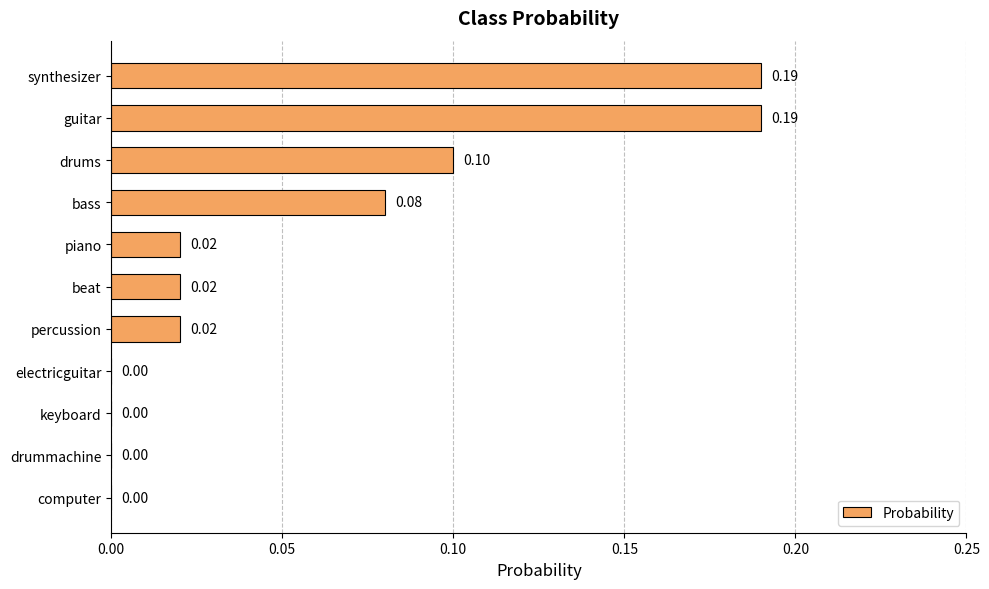

How many data points are above 0?

7